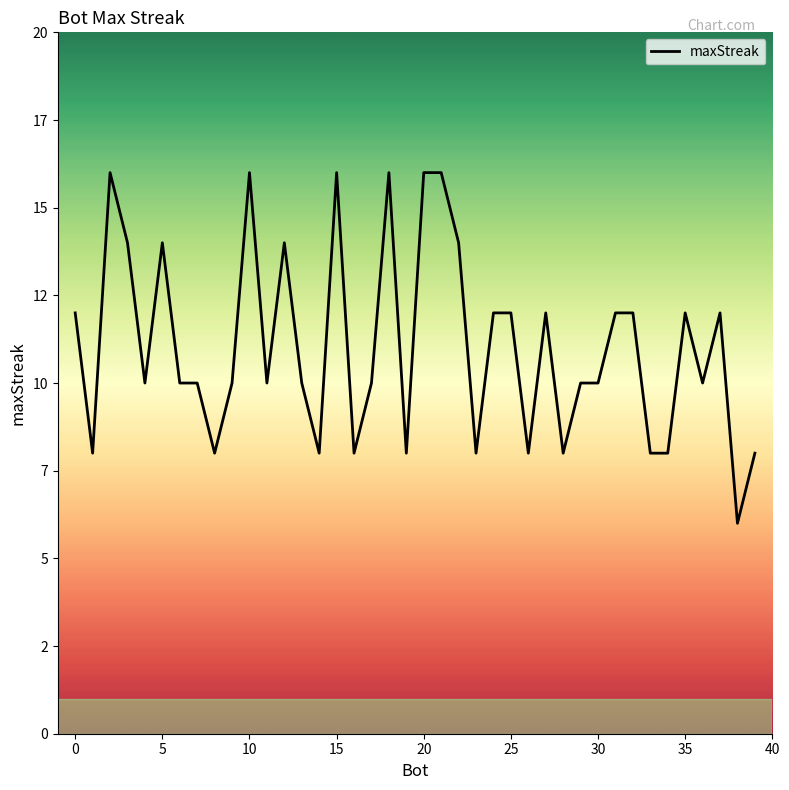

What is the difference between the maximum and minimum values?

10